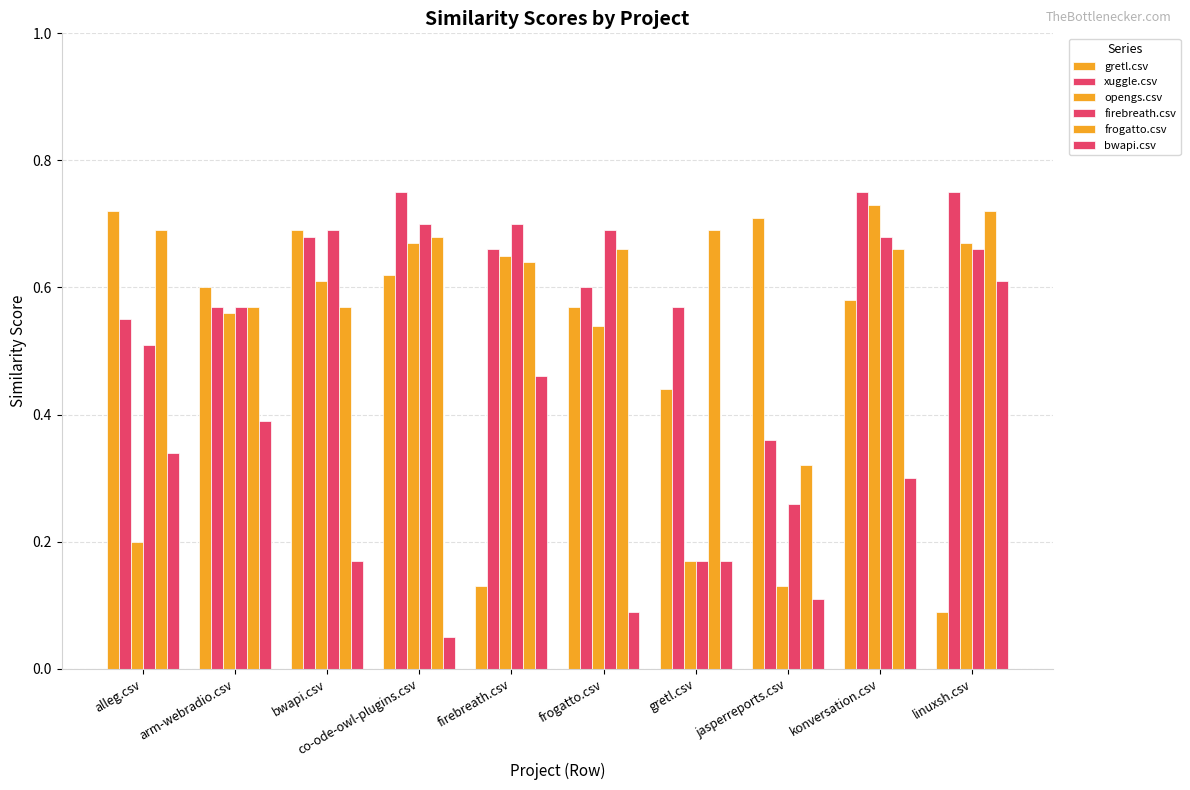

What is the difference between the maximum and minimum values in the opengs.csv series?

0.6